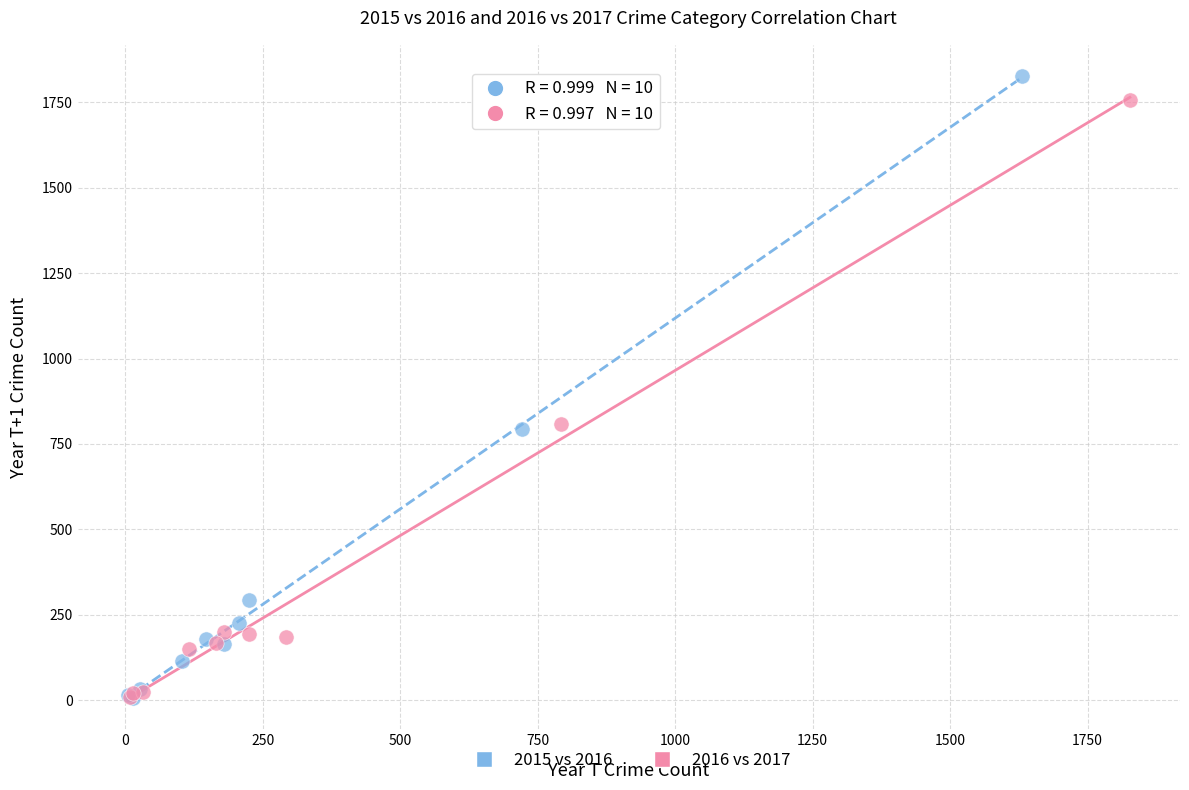

Which series has the largest Y range (max minus min)?

2015 vs 2016